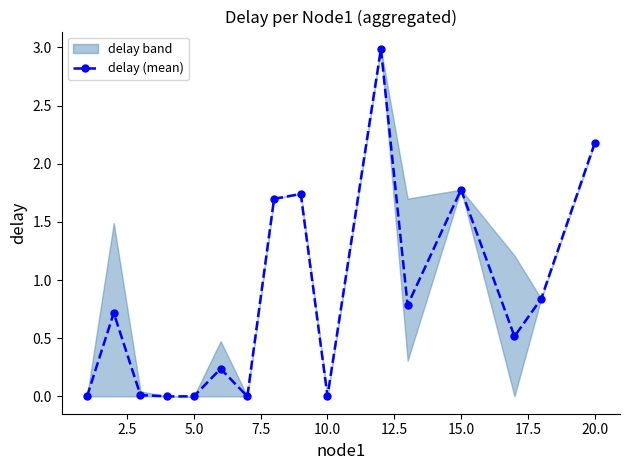

True or false: delay (mean) has more than 0 interior local peaks.

True